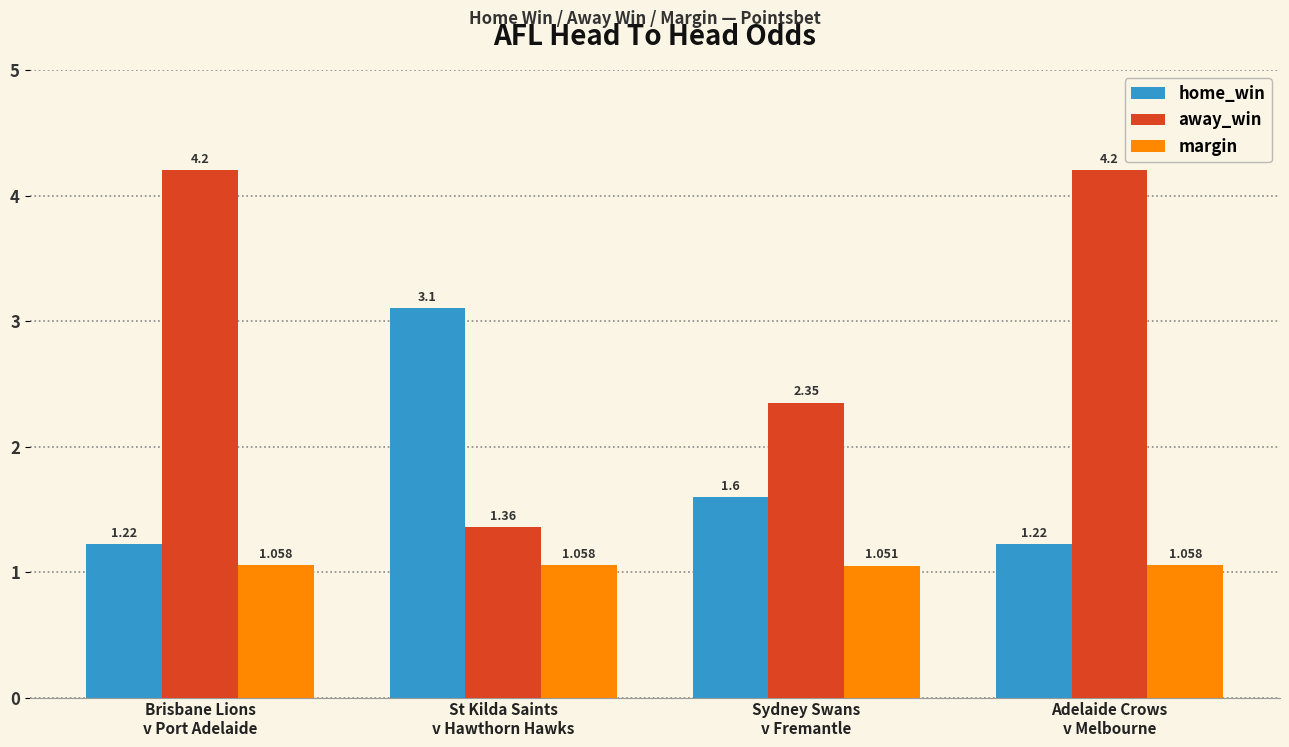

How many bars are there in each group?

3